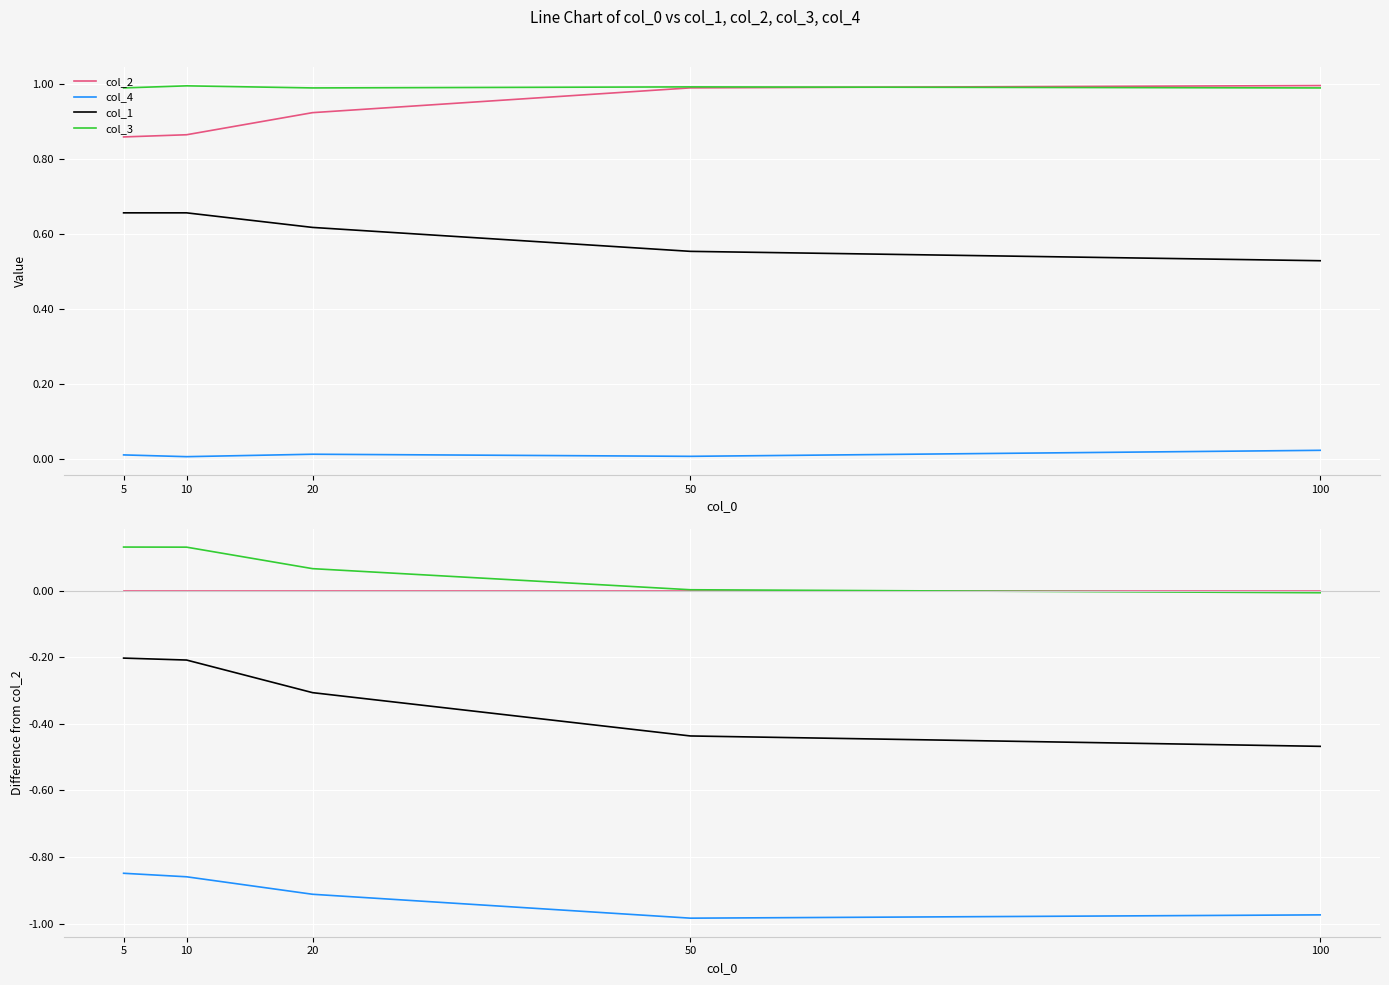

True or false: col_4 and col_2 cross at least once.

False